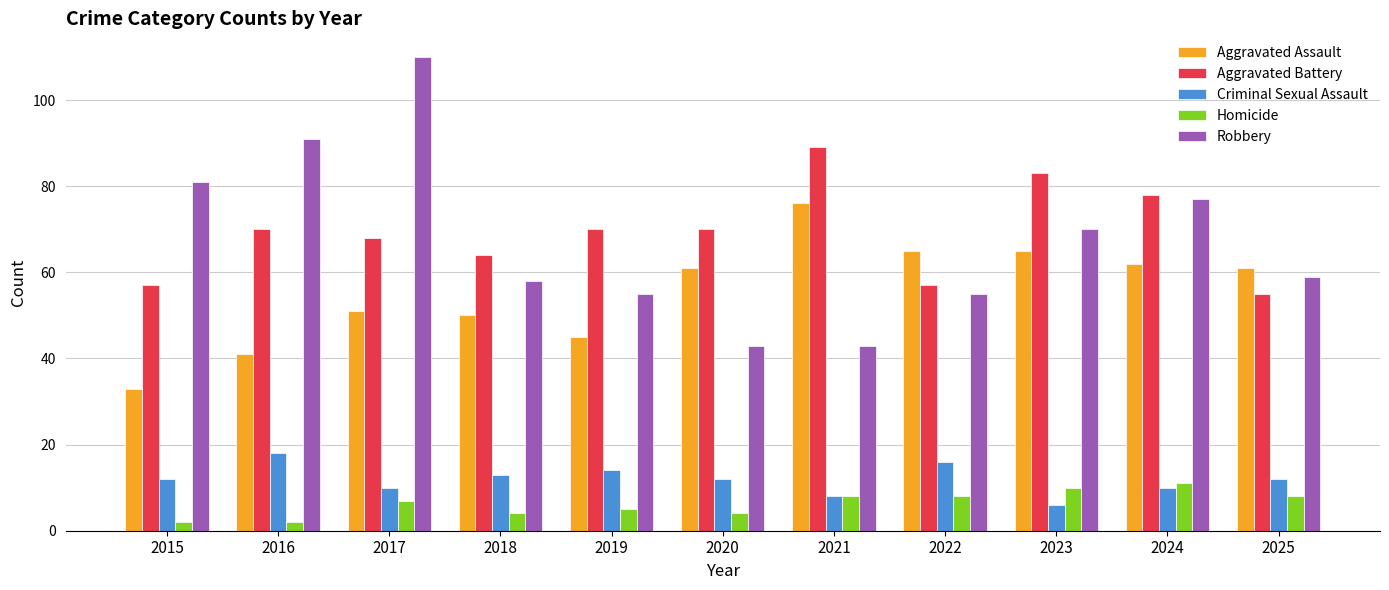

What is the total value across all series at 2024?

238